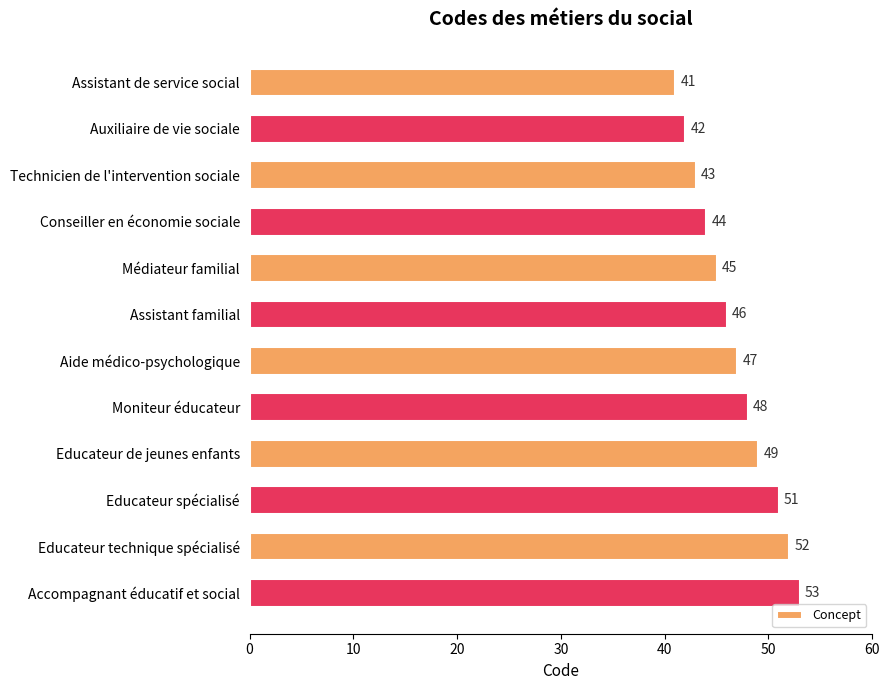

Reading top to bottom, what are all the values shown in this chart?

Assistant de service social=41	Auxiliaire de vie sociale=42	Technicien de l'intervention sociale=43	Conseiller en économie sociale=44	Médiateur familial=45	Assistant familial=46	Aide médico-psychologique=47	Moniteur éducateur=48	Educateur de jeunes enfants=49	Educateur spécialisé=51	Educateur technique spécialisé=52	Accompagnant éducatif et social=53